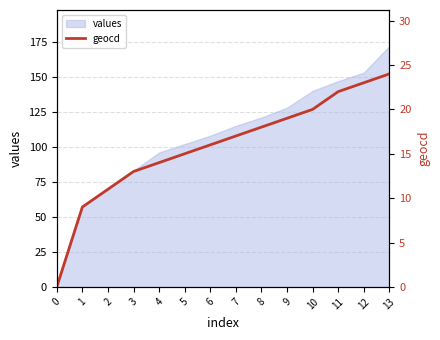

Is it true that the value at 6 is 16?

True